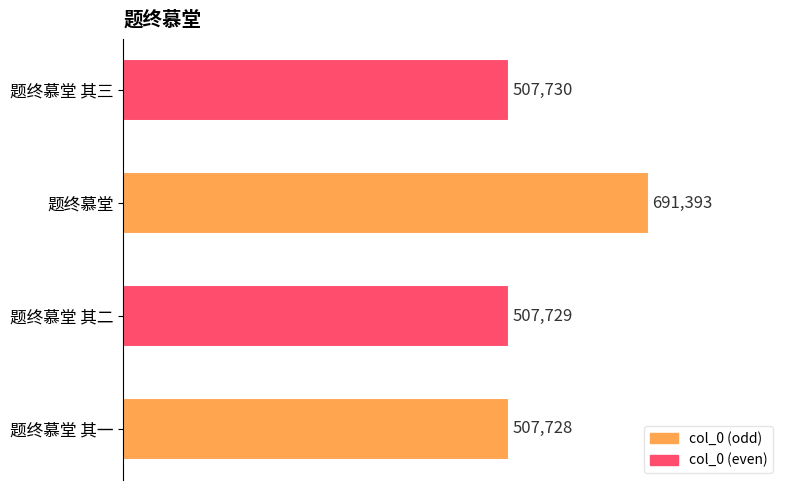

What position from the left is 题终慕堂?

3